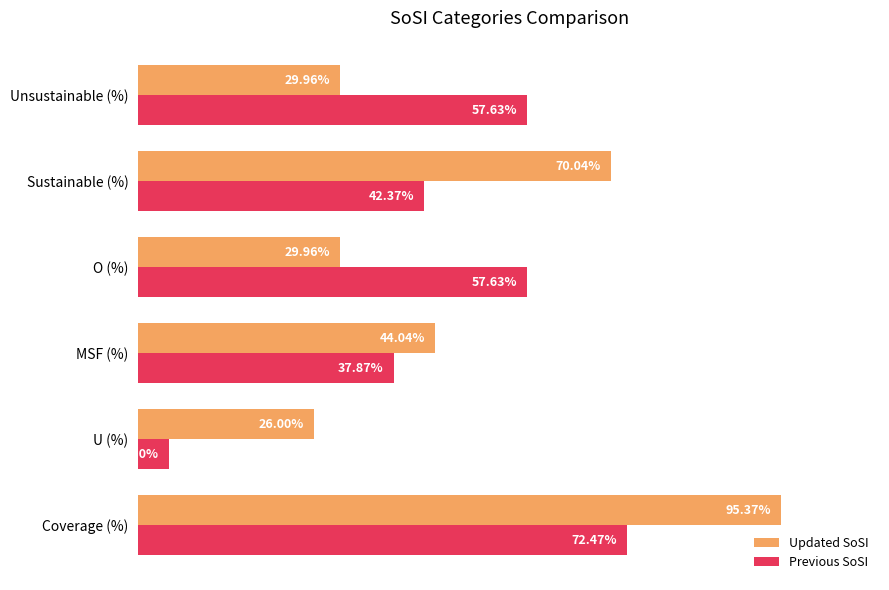

Rank the series by their average value, from highest to lowest.

Updated SoSI, Previous SoSI